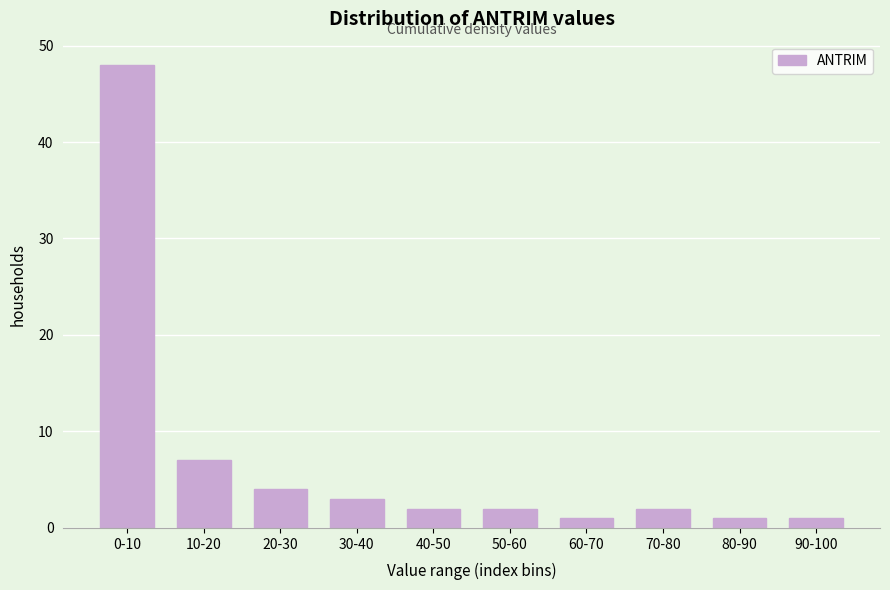

Reading right to left, list all the values displayed in this chart.

90-100=1	80-90=1	70-80=2	60-70=1	50-60=2	40-50=2	30-40=3	20-30=4	10-20=7	0-10=48